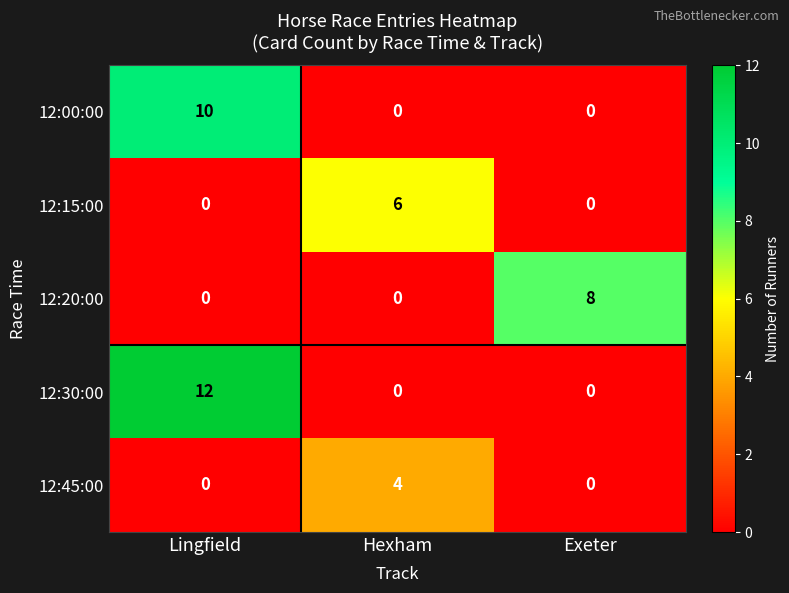

List the series in order of their peak value, highest first.

12:30:00, 12:00:00, 12:20:00, 12:15:00, 12:45:00